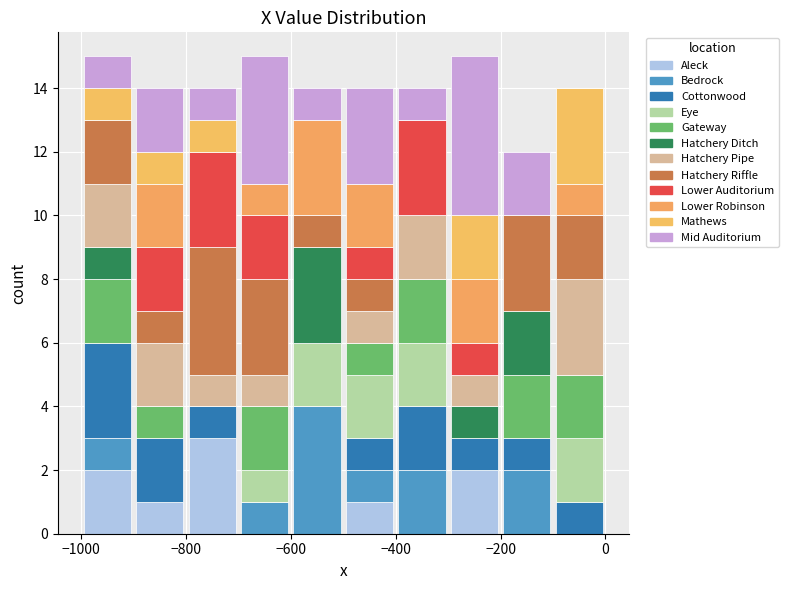

Reading left to right, transcribe this chart: for each stacked bar, give the range it covers on the x-axis and its total height. The values are not printed on the chart, so give them approximately, as read against the axis.

-1000 to -900: 15
-900 to -800: 14
-800 to -700: 14
-700 to -600: 15
-600 to -500: 14
-500 to -400: 14
-400 to -300: 14
-300 to -200: 15
-200 to -100: 12
-100 to 0: 14